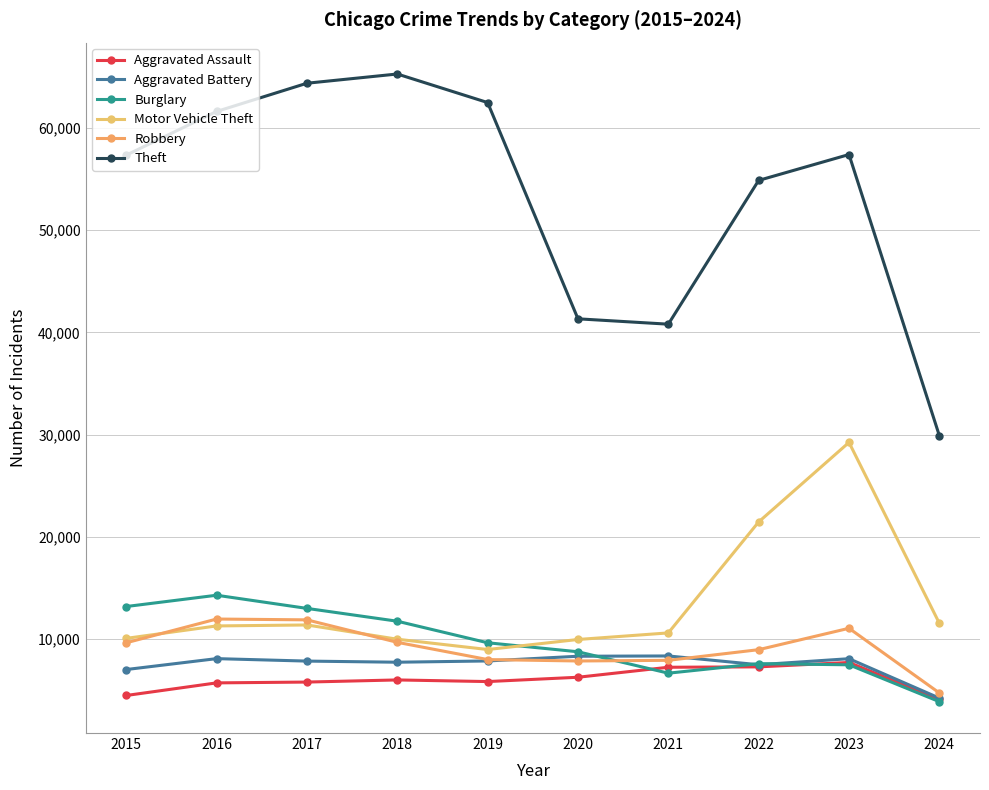

How many data points in Theft are less than 57410?

5